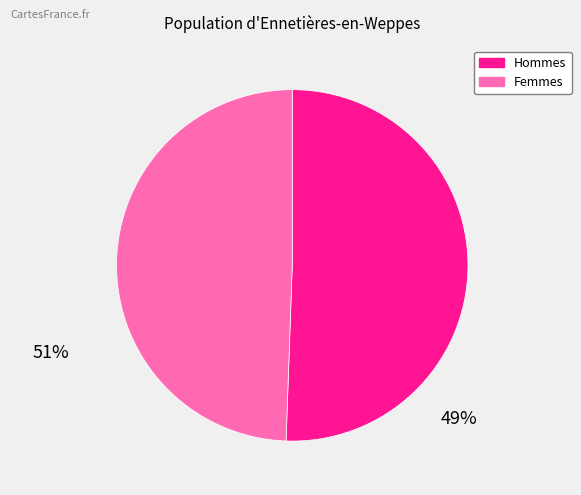

Does any single category account for the majority?

Yes